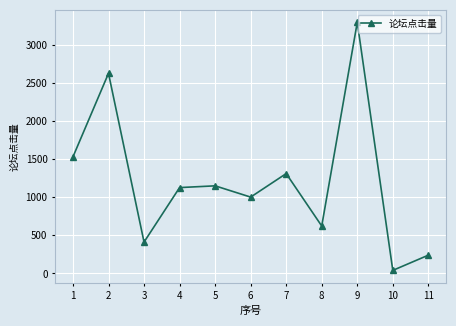

What is the value of the 4th point from the left?

1128